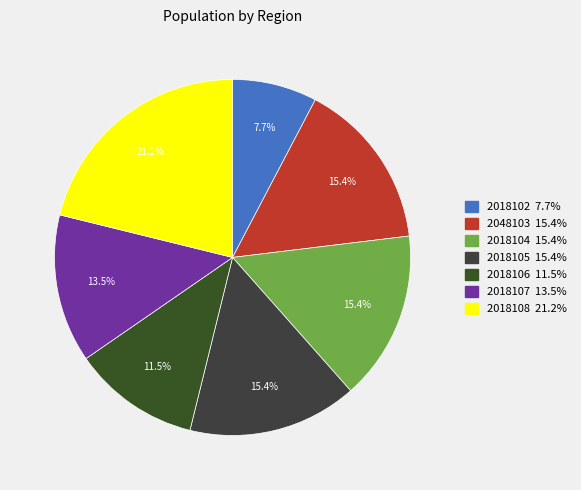

Is there a majority slice in this chart?

No